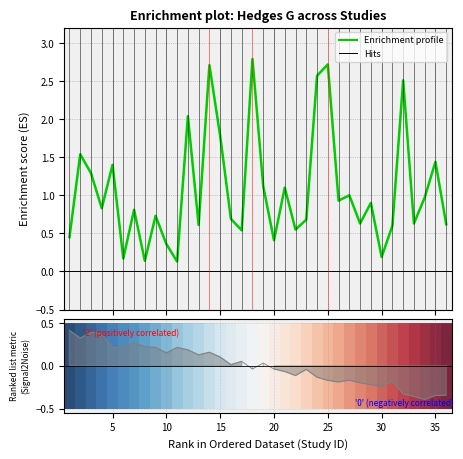

Which series has the largest total across all categories?

Enrichment profile